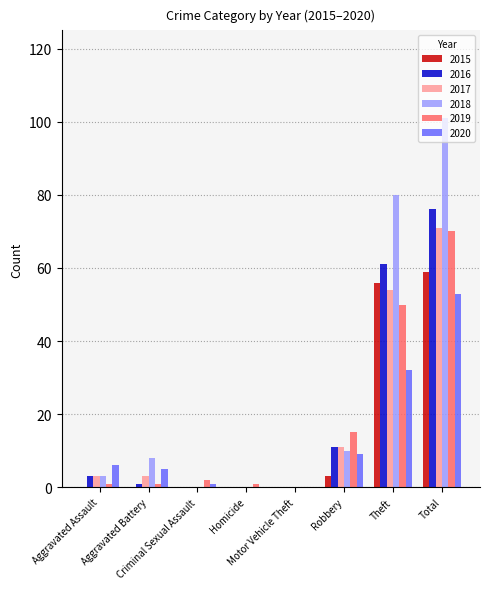

At which category is the sum across all series the highest?

Total